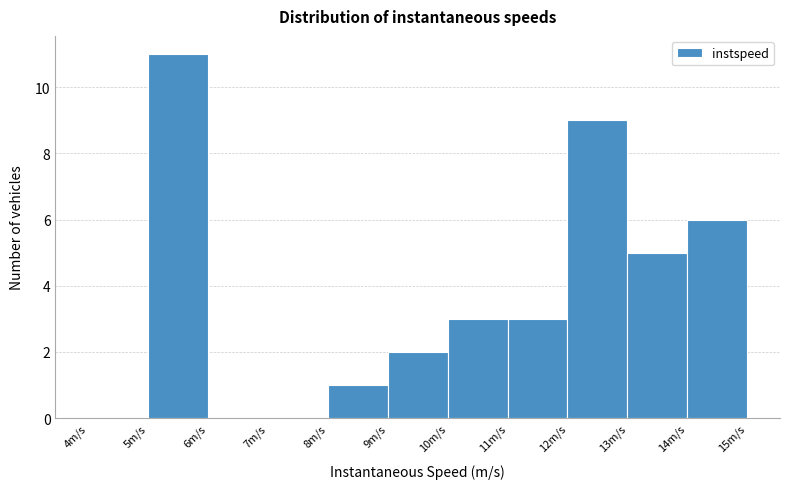

How tall is the bar that spans 12 to 13 on the x-axis? The values are not printed on the chart, so give them approximately, as read against the axis.

9